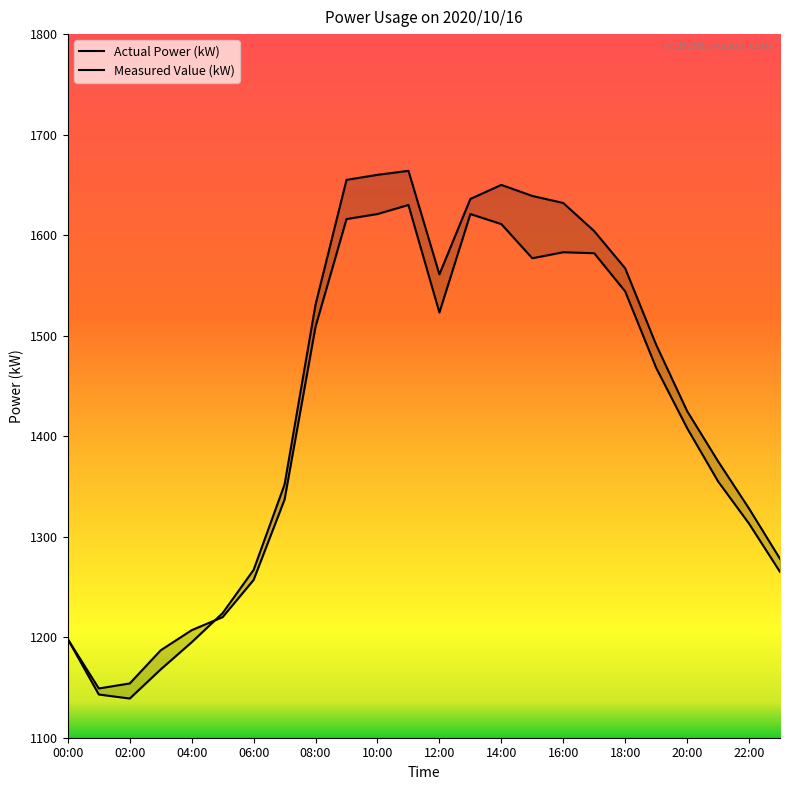

Rank the series by their maximum value, from highest to lowest.

Measured Value (kW), Actual Power (kW)